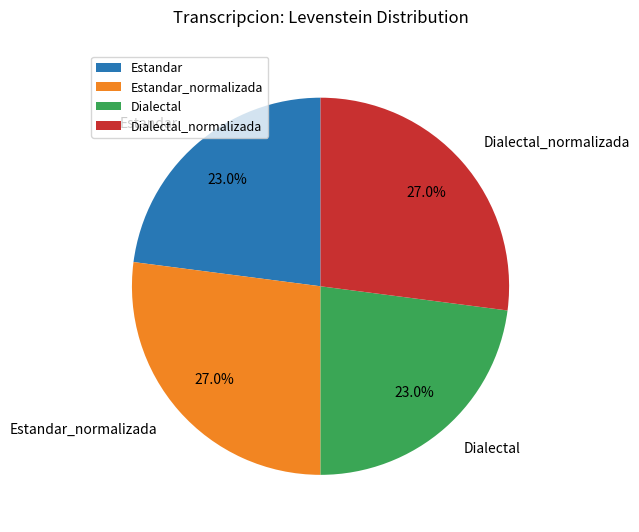

What percentage is the Dialectal slice, to the nearest percent?

23%